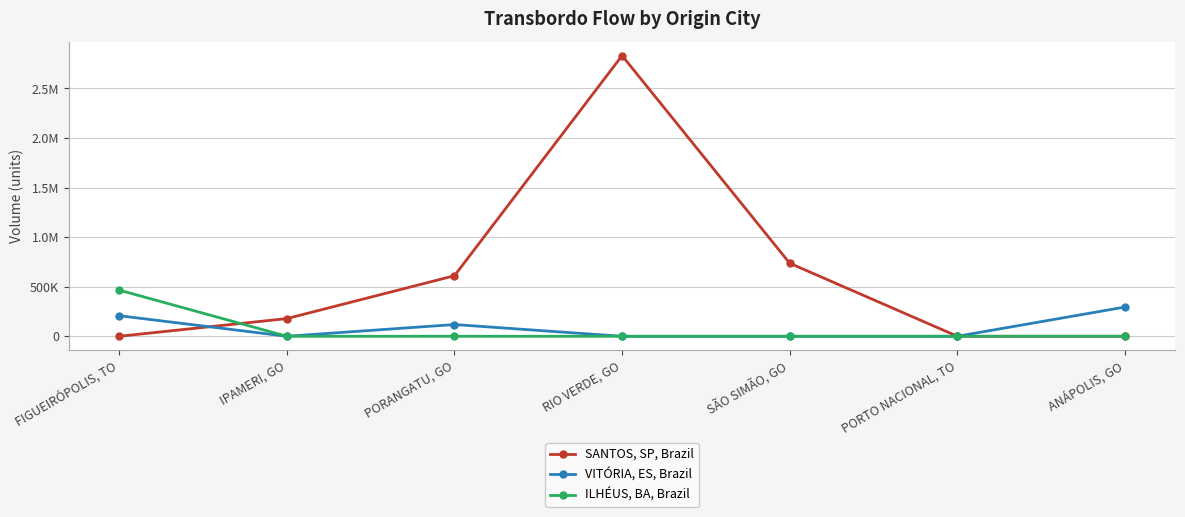

How many interior local peaks does the VITÓRIA, ES, Brazil series have?

1